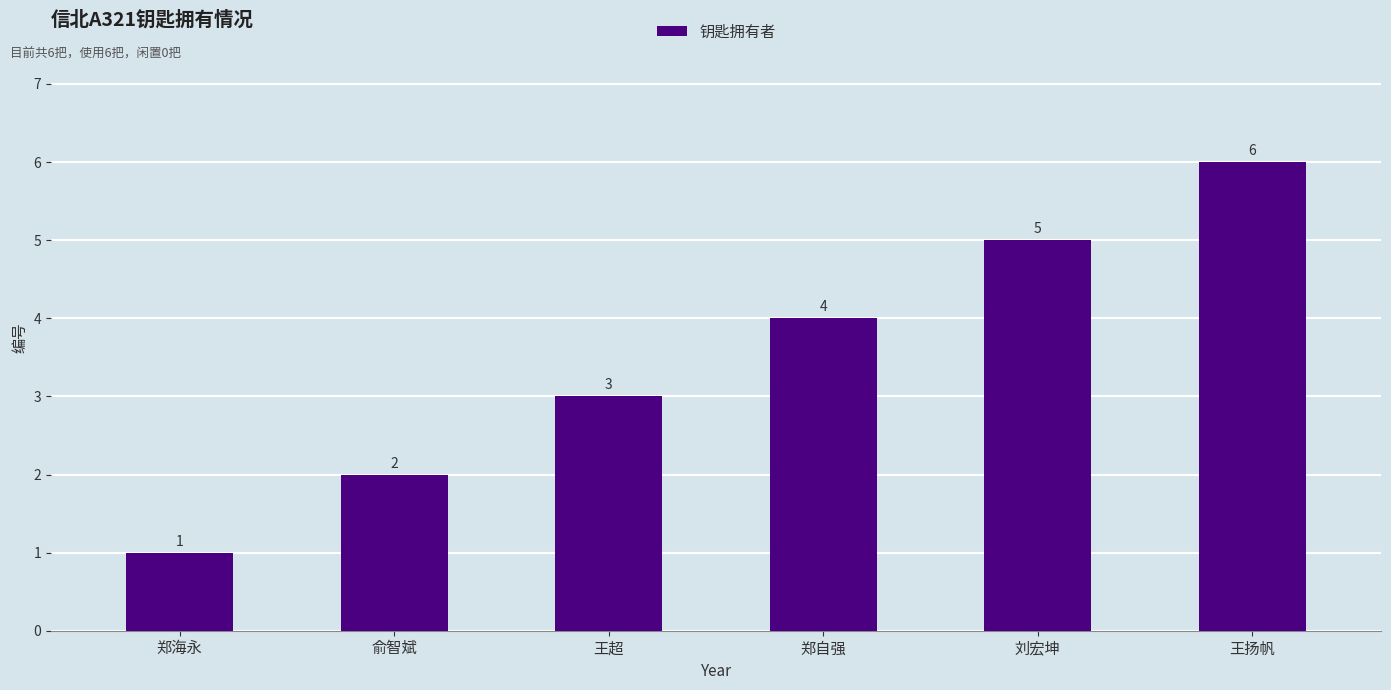

How many values are between 2 and 5?

4